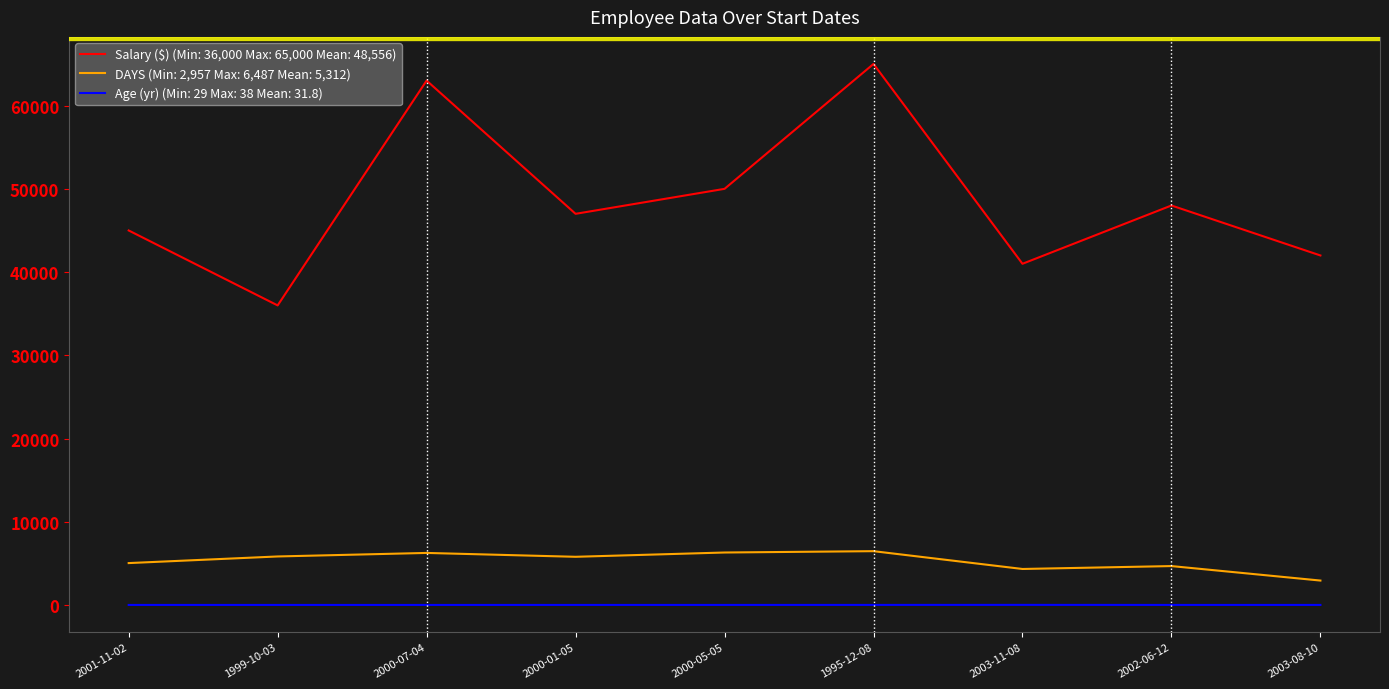

Rank the series at 2000-01-05 from lowest to highest value.

Age (yr) (Min: 29 Max: 38 Mean: 31.8), DAYS (Min: 2,957 Max: 6,487 Mean: 5,312), Salary ($) (Min: 36,000 Max: 65,000 Mean: 48,556)